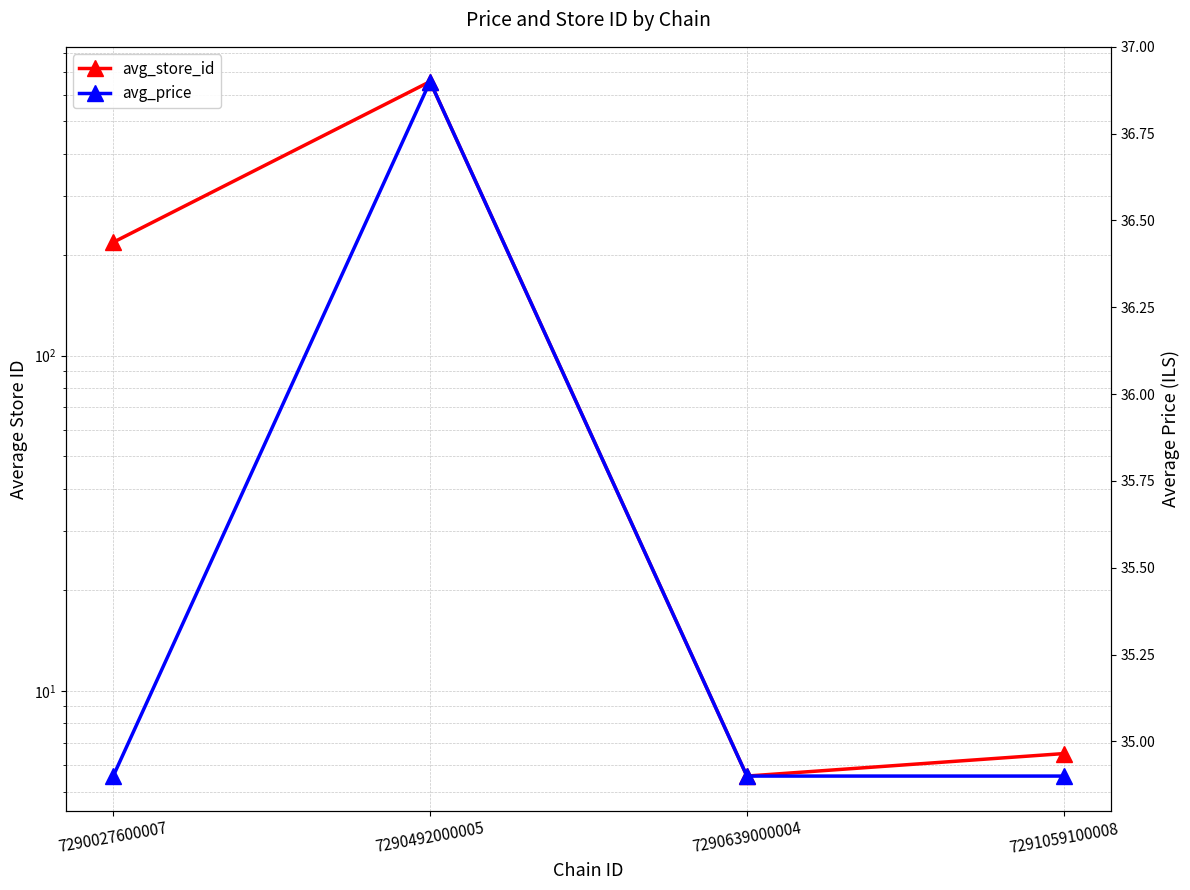

Is it true that avg_price equals 36.9 at 7290492000005?

True